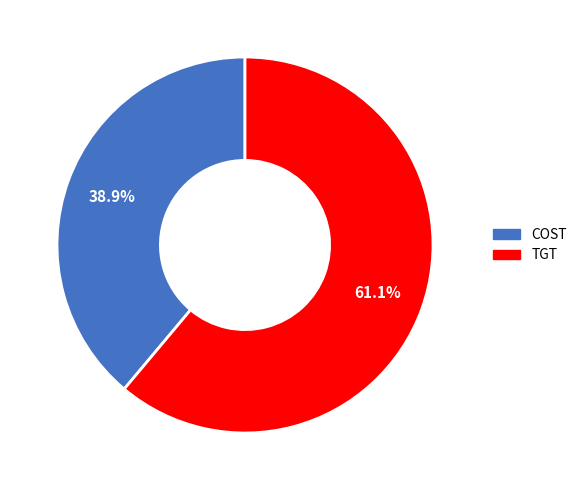

To the nearest percent, what is the combined percentage of TGT and COST?

100%